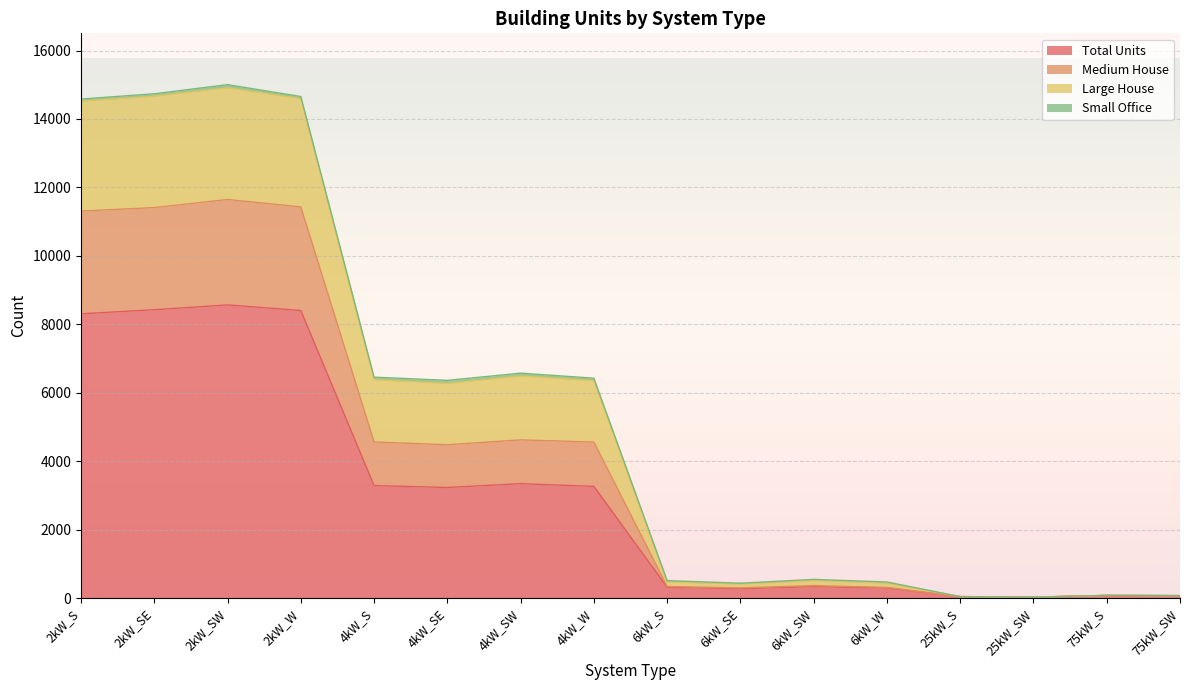

Between 6kW_SW and 4kW_SE, which is larger?

4kW_SE